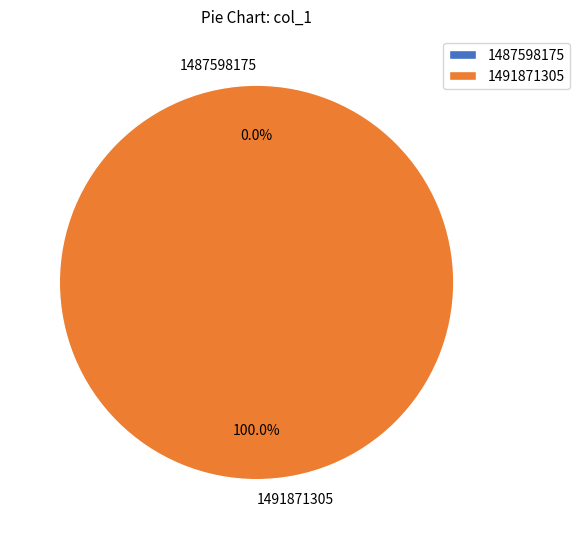

How many slices are in this pie chart?

2